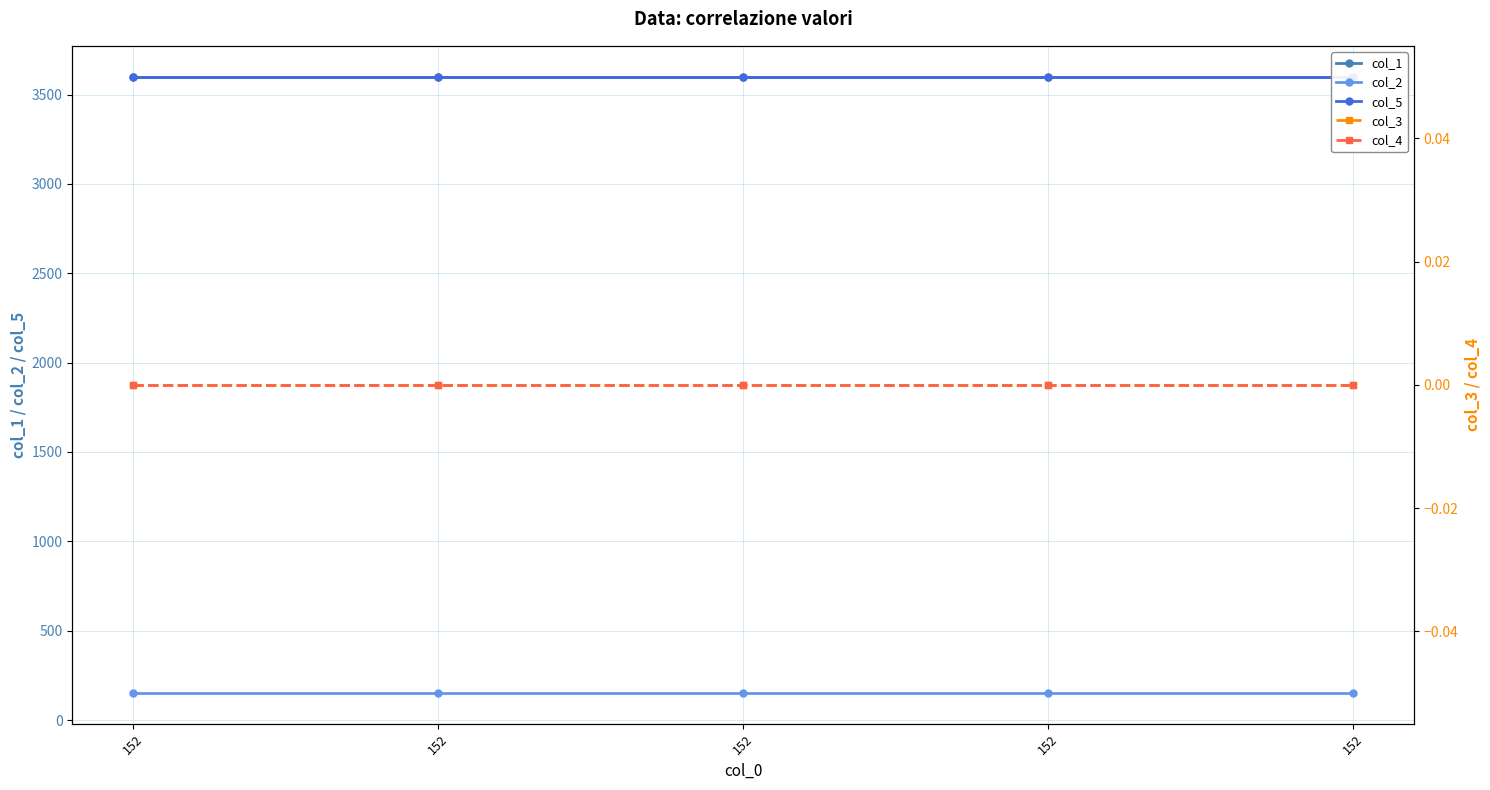

Which category has the highest value in the col_4 series?

152